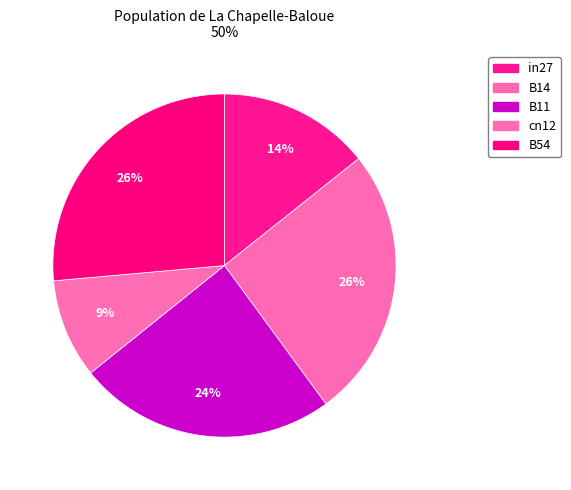

To the nearest percent, what percentage of the pie is in27?

14%